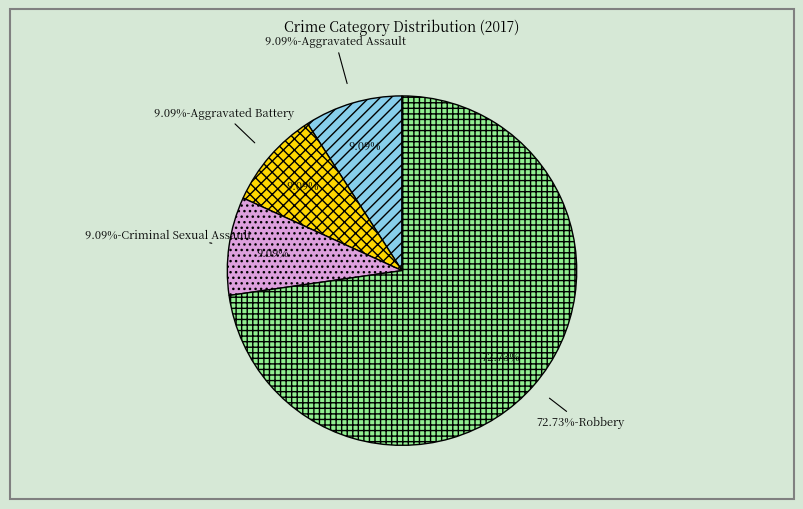

Is Criminal Sexual Assault the majority of the pie?

No